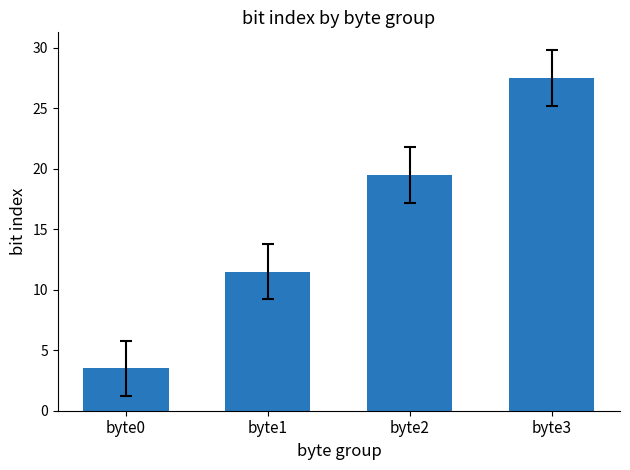

What is the difference between the maximum and minimum values?

24.0